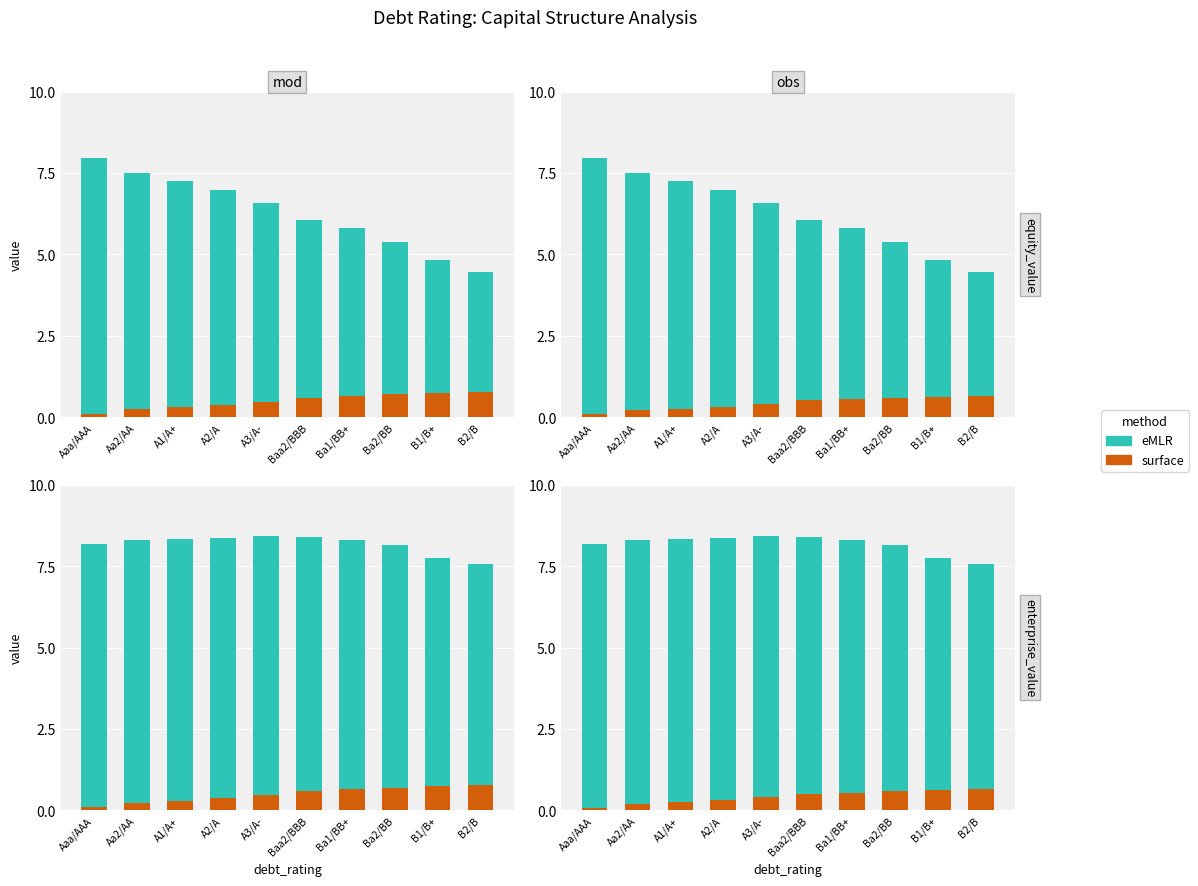

How many distinct data groups are displayed?

2